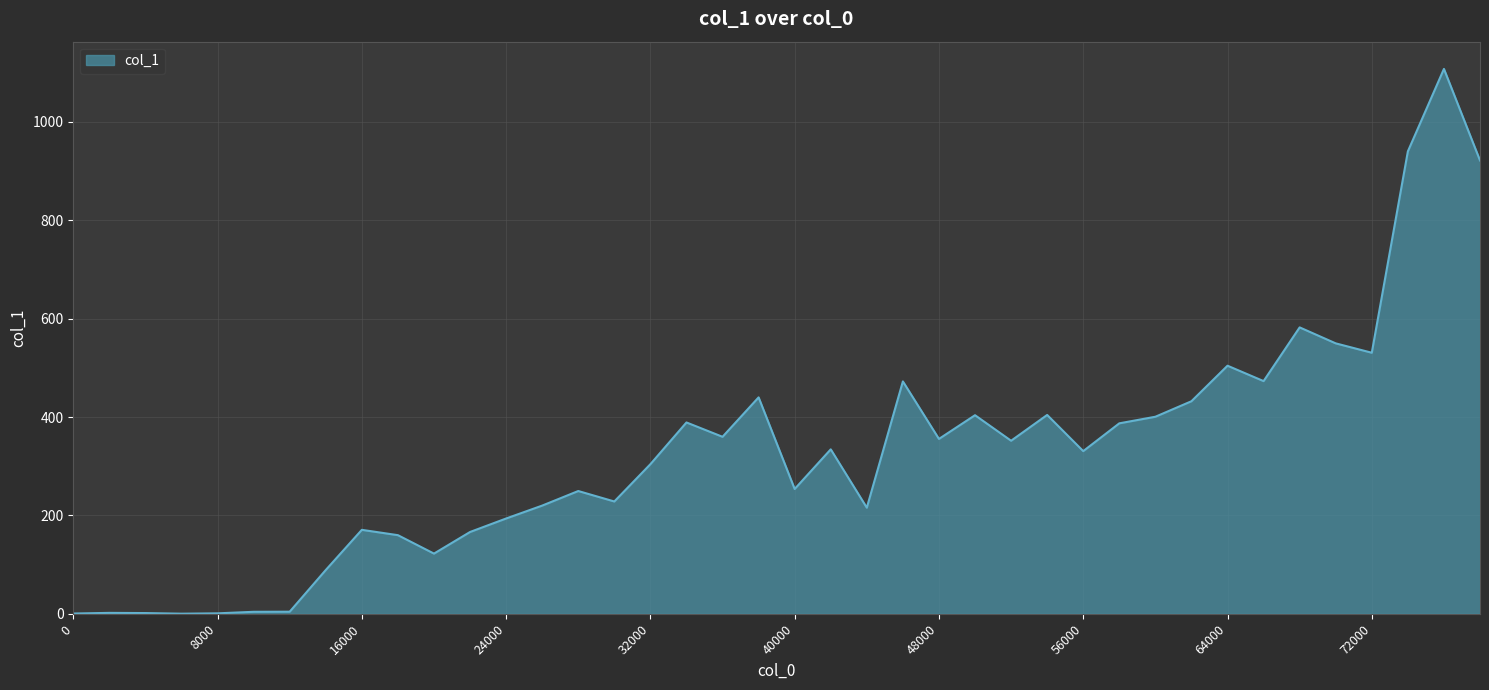

What is the maximum value shown in the chart?

1107.9